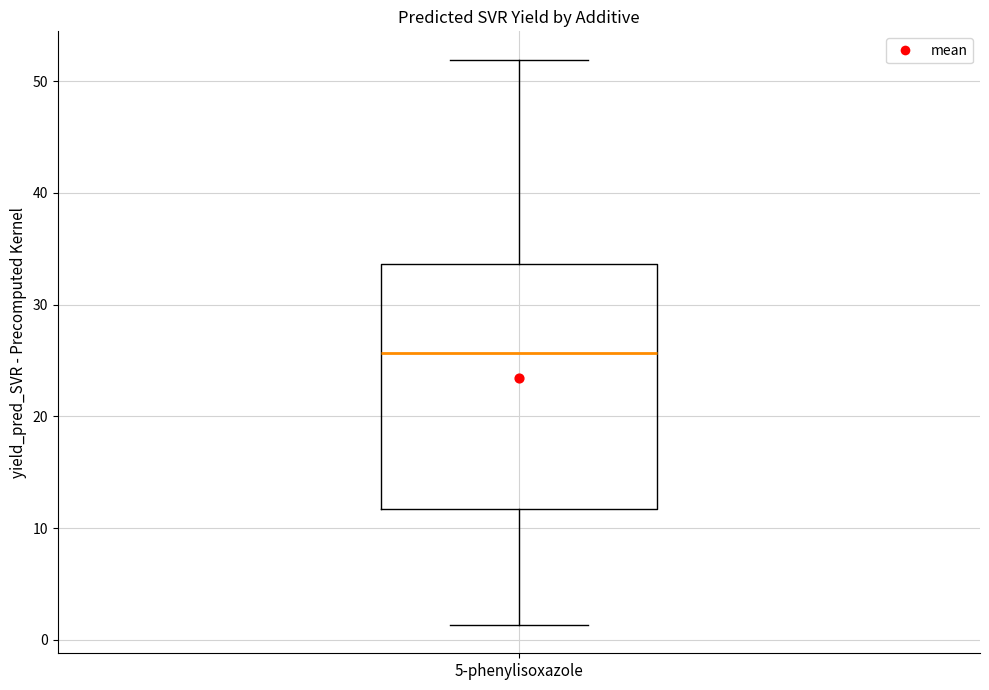

Transcribe this box plot: give where the median line is, the range the box spans, and where the two whiskers end, as read against the y-axis. The values are not printed on the chart, so give them approximately, as read against the axis.

median 26, box 12 to 34, whiskers 1 to 52